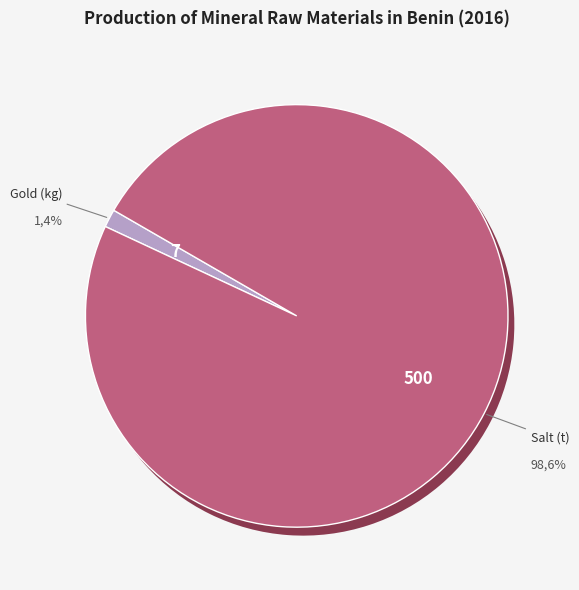

Approximately how many times larger is the value at Salt (t) compared to Gold (kg)?

71.4